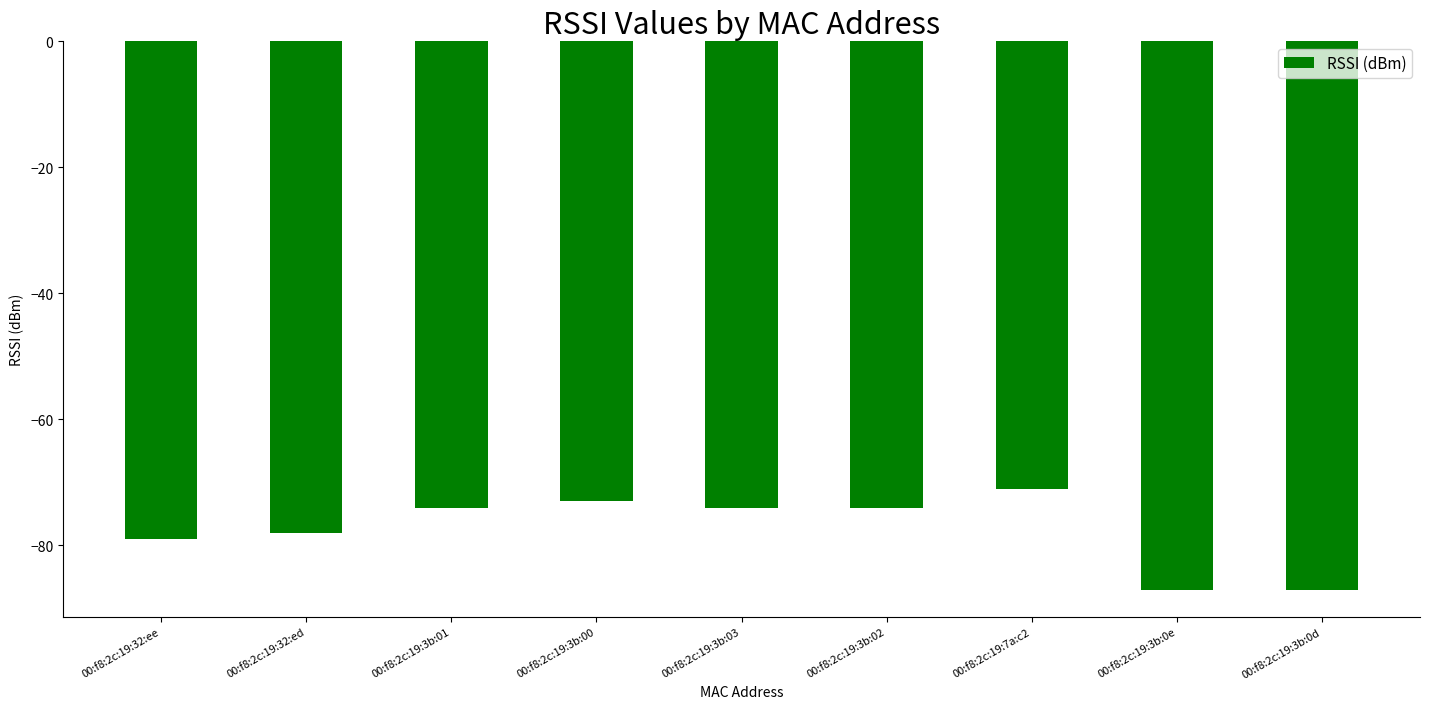

Are the bars horizontal?

No